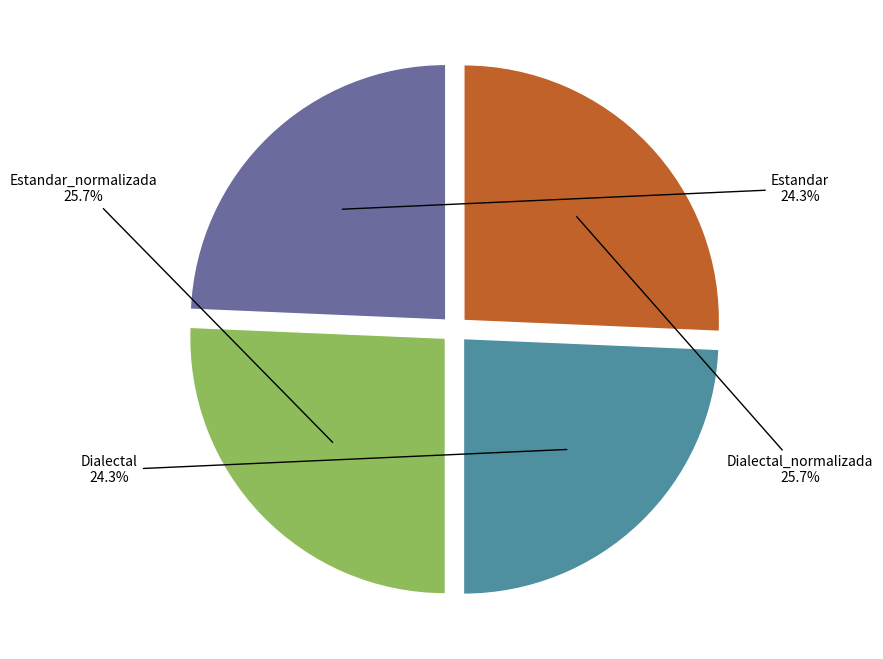

How many slices are in this pie chart?

4